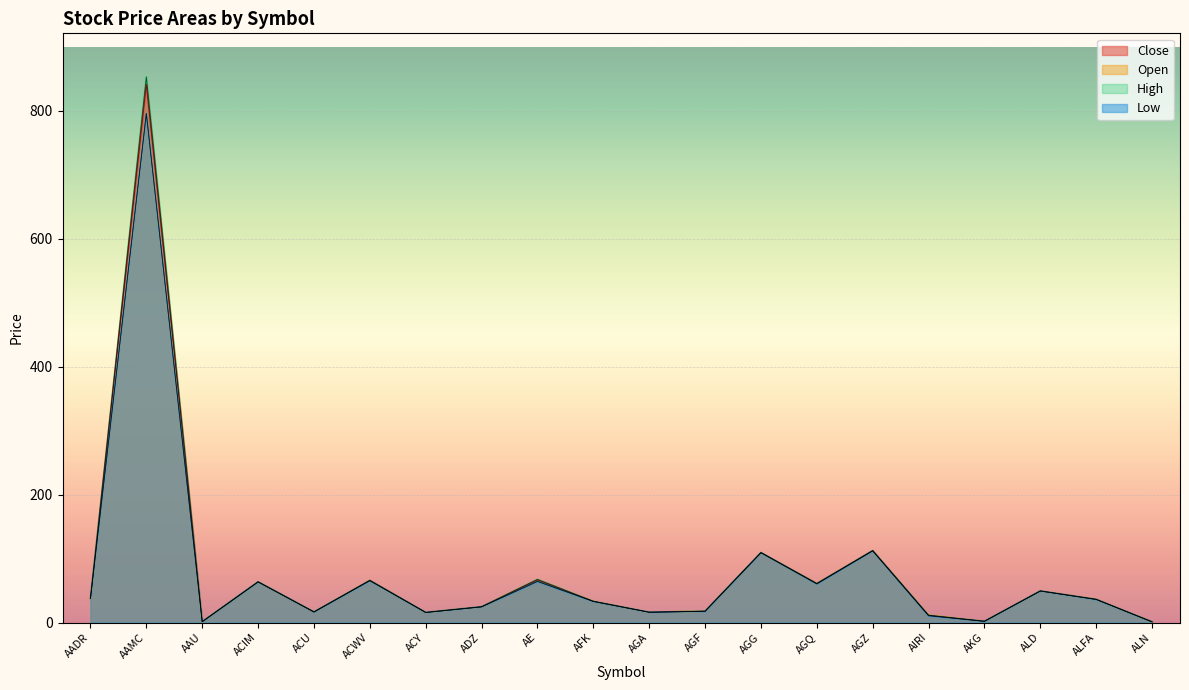

What is the maximum value for High?

852.9